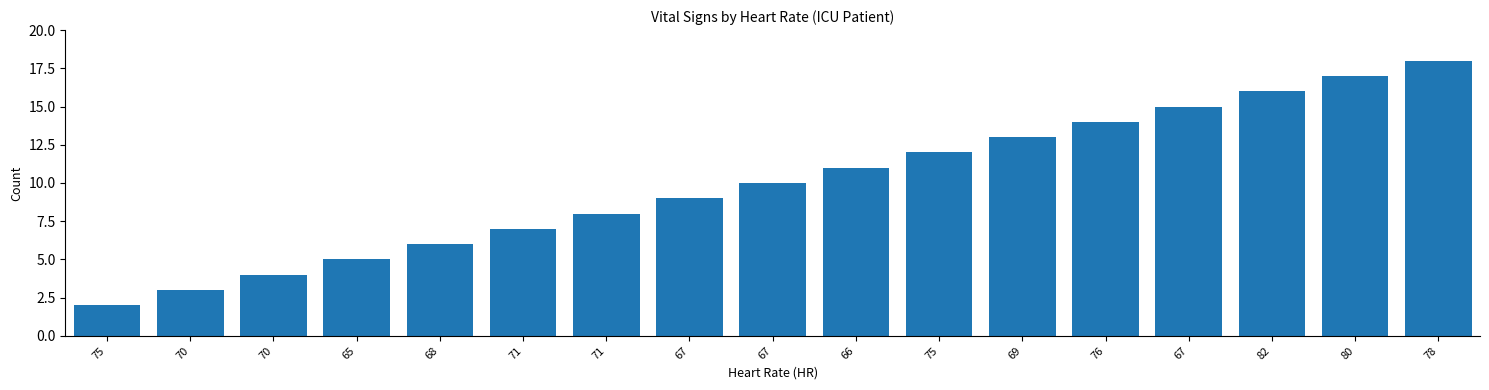

Read the value at 78, to the nearest 10.

20